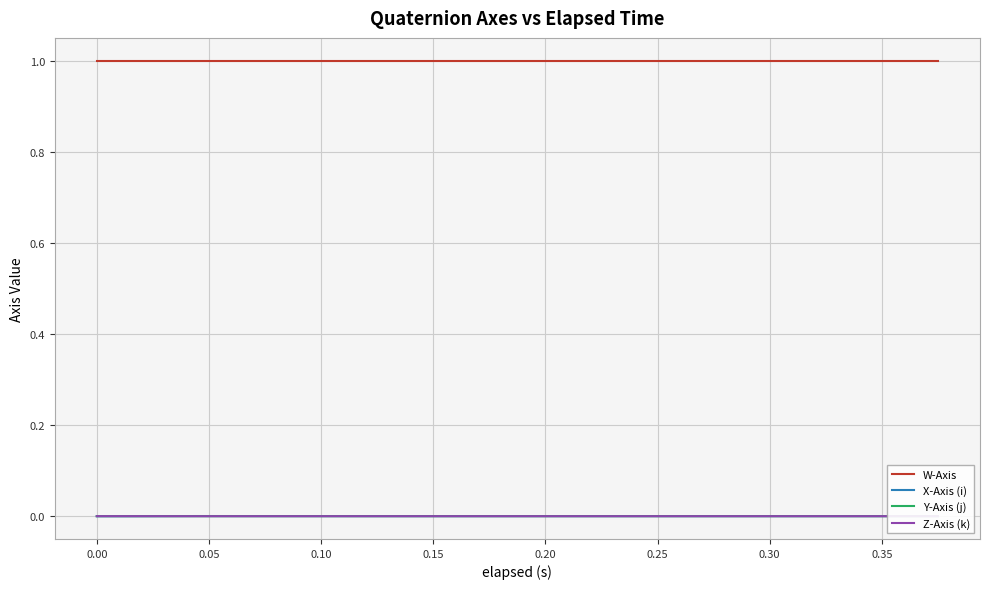

What is the sum of all W-Axis values?

20.0